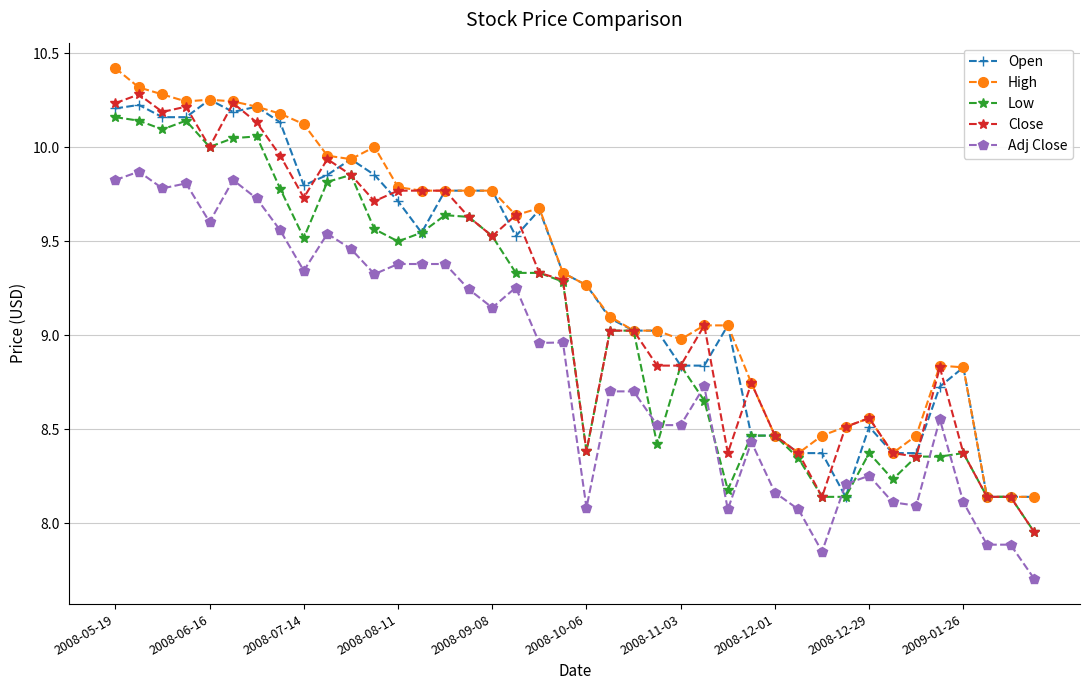

At how many categories does at least one series exceed 7?

40